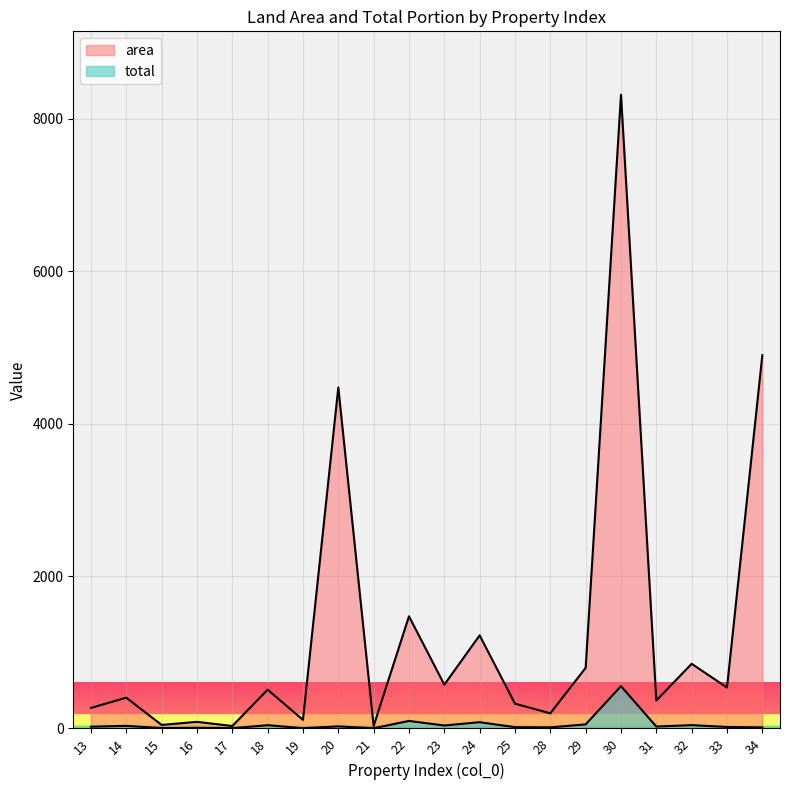

Which series has the largest total across all categories?

area